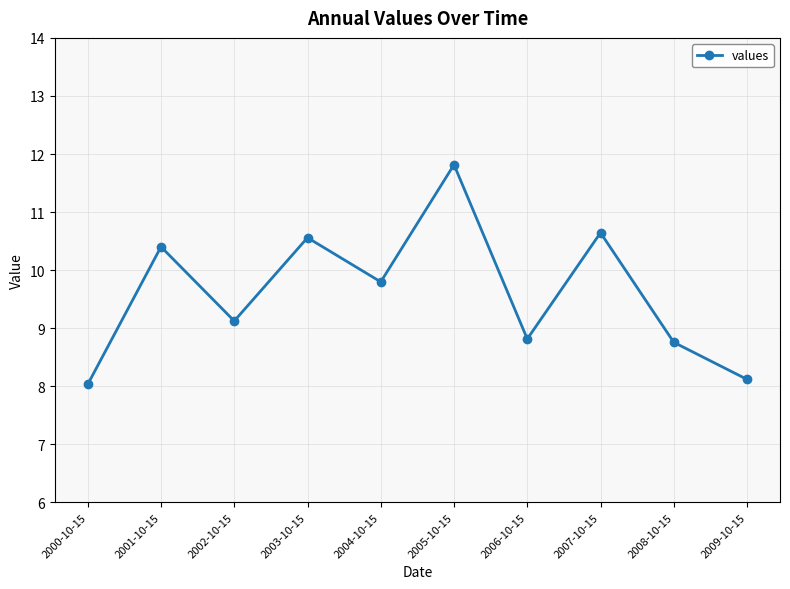

At which label does the data first exceed 9?

2001-10-15